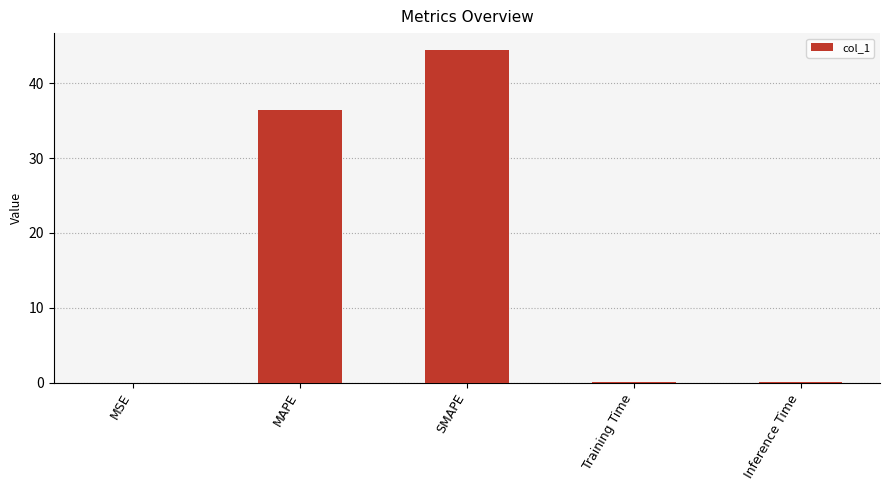

What is the ratio of the value at MAPE to the value at SMAPE?

0.8